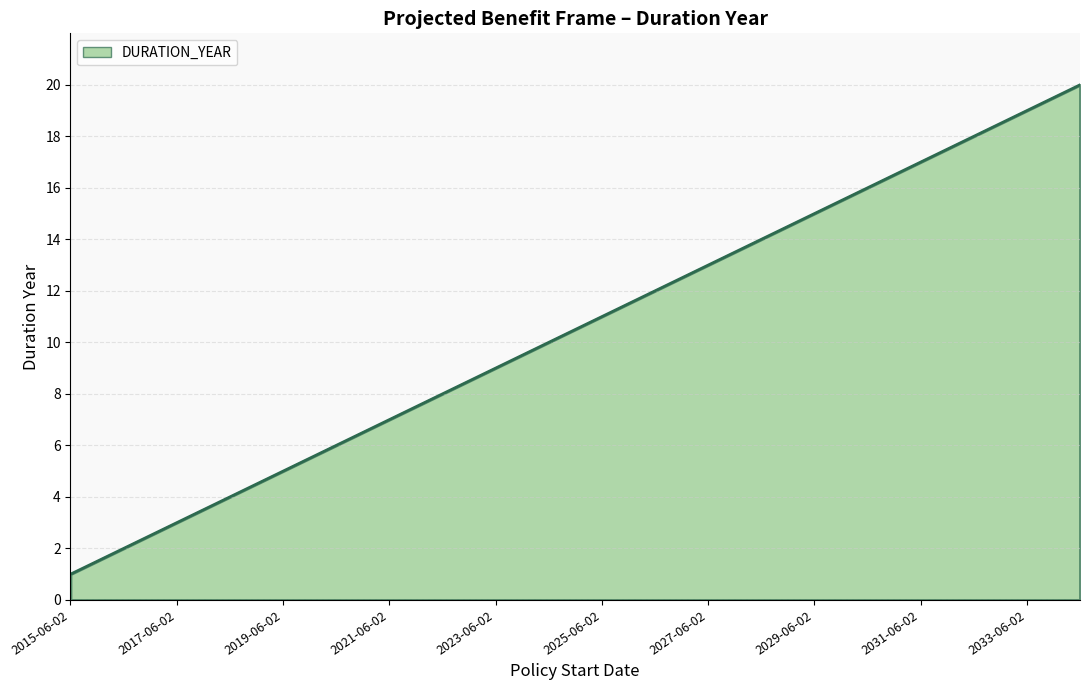

What is the maximum value shown in the chart?

20